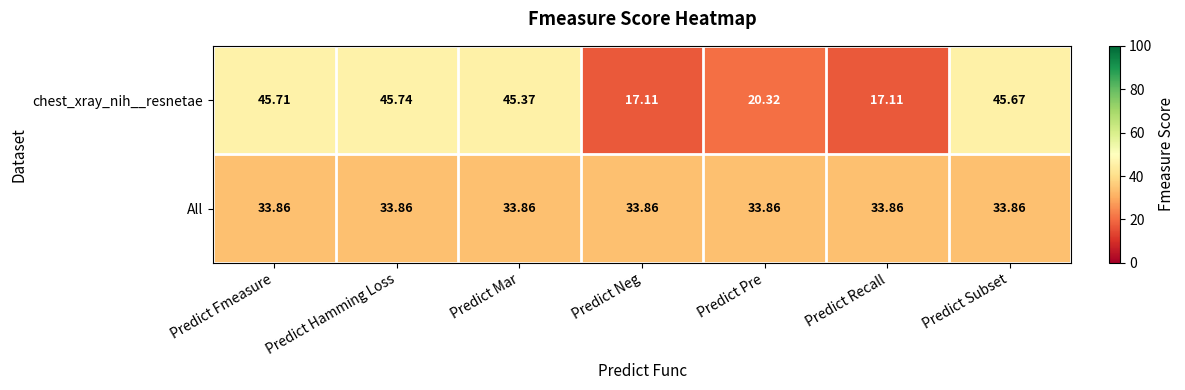

Which series has the largest range (max minus min)?

chest_xray_nih__resnetae